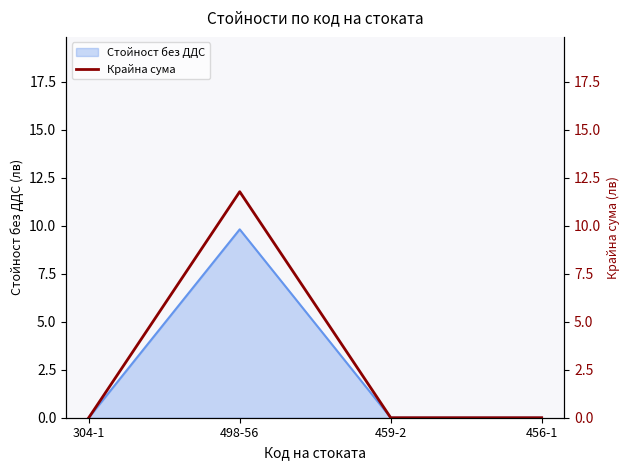

How many interior local peaks (higher than both neighbors) does the data have?

1